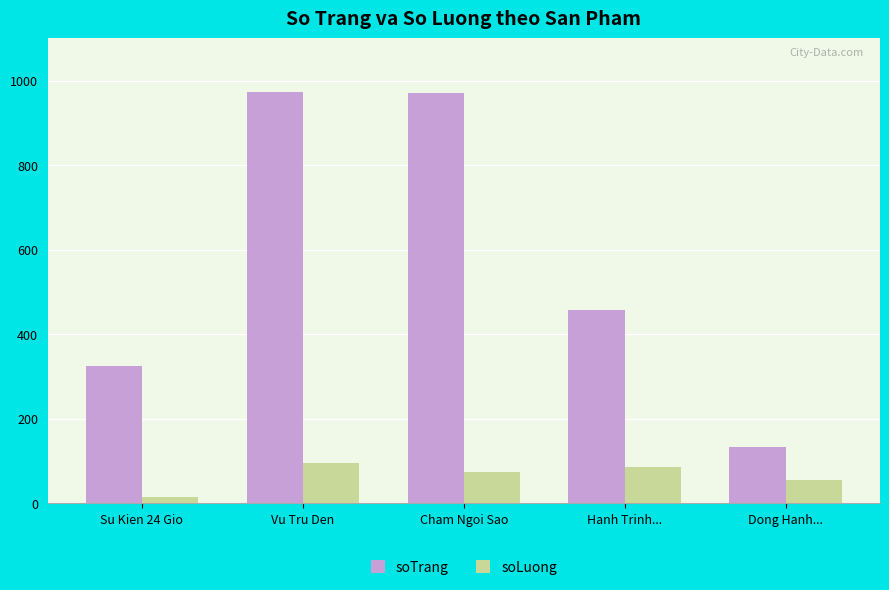

What is the difference between the maximum and minimum values in the soLuong series?

81